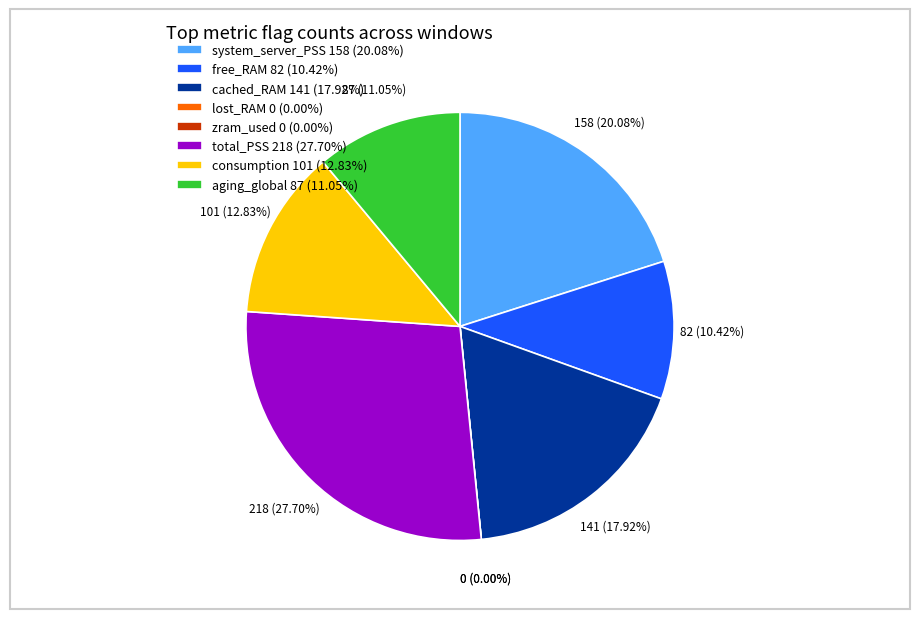

Does system_server_PSS=0 represent more than half of the total?

No